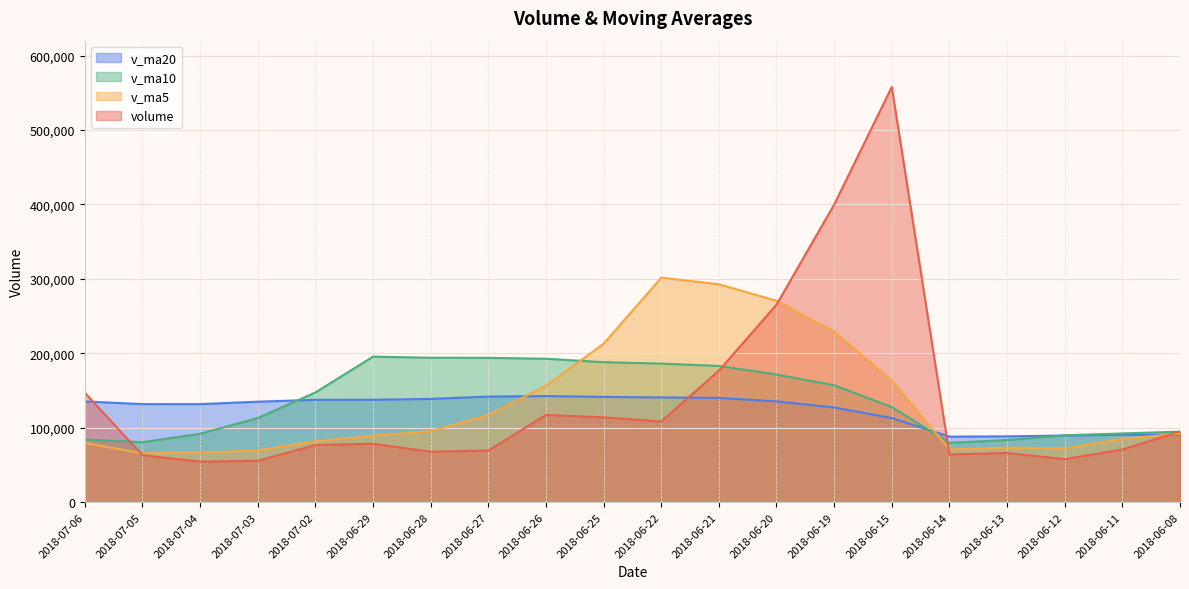

Is the value of v_ma5 at 2018-06-11 greater than the value of v_ma10 at 2018-06-08?

No